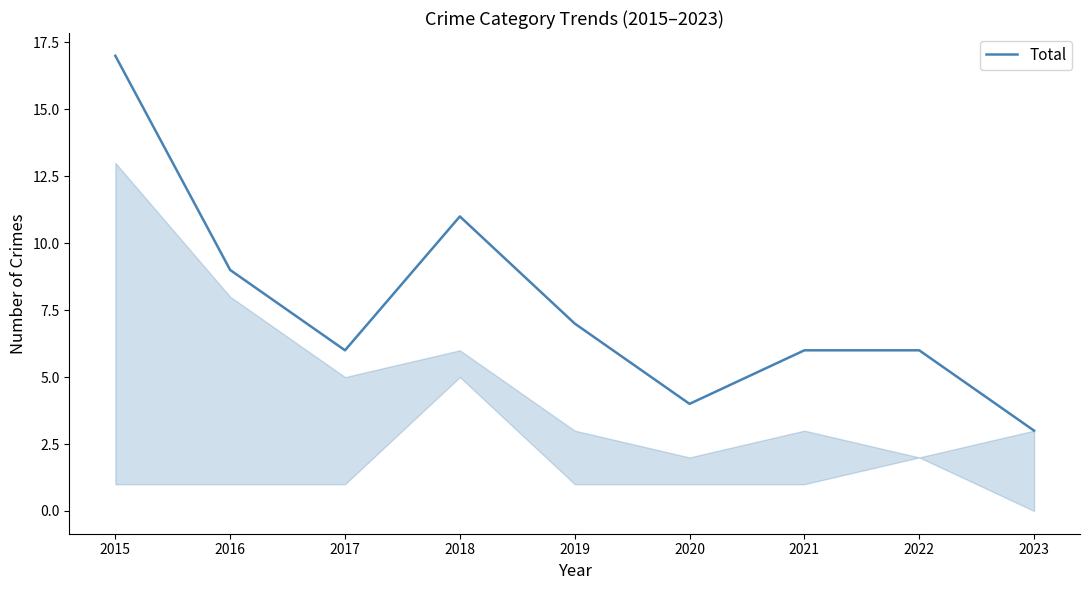

What is the maximum value shown in the chart?

17